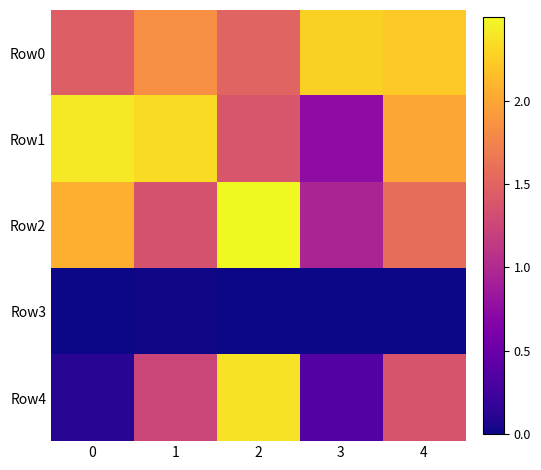

How many series are shown in this chart?

5